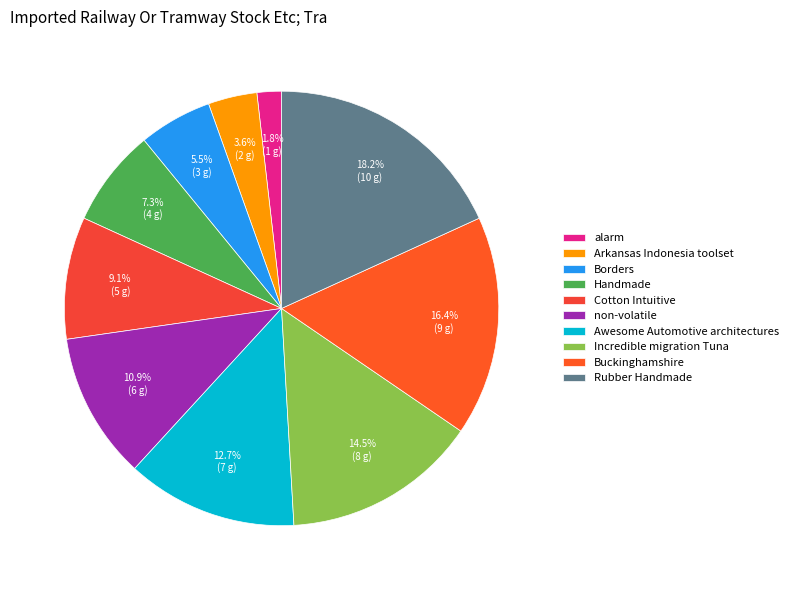

Is the sum of Buckinghamshire and non-volatile greater than half?

No